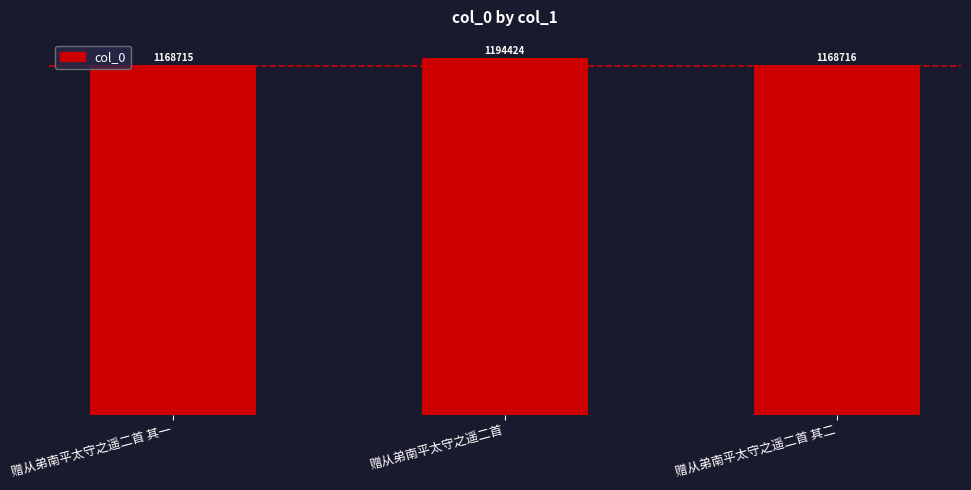

Rank the categories by value from highest to lowest.

赠从弟南平太守之遥二首, 赠从弟南平太守之遥二首 其二, 赠从弟南平太守之遥二首 其一